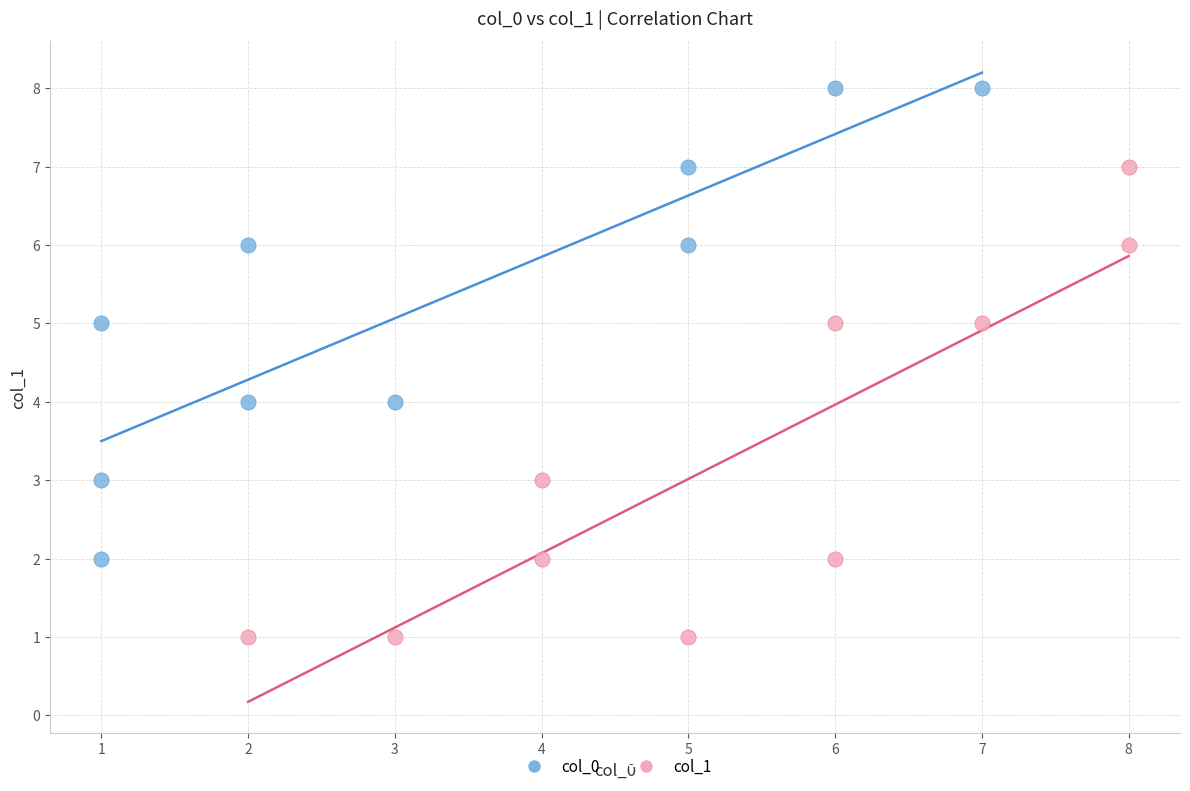

Which series reaches the minimum Y coordinate?

col_1